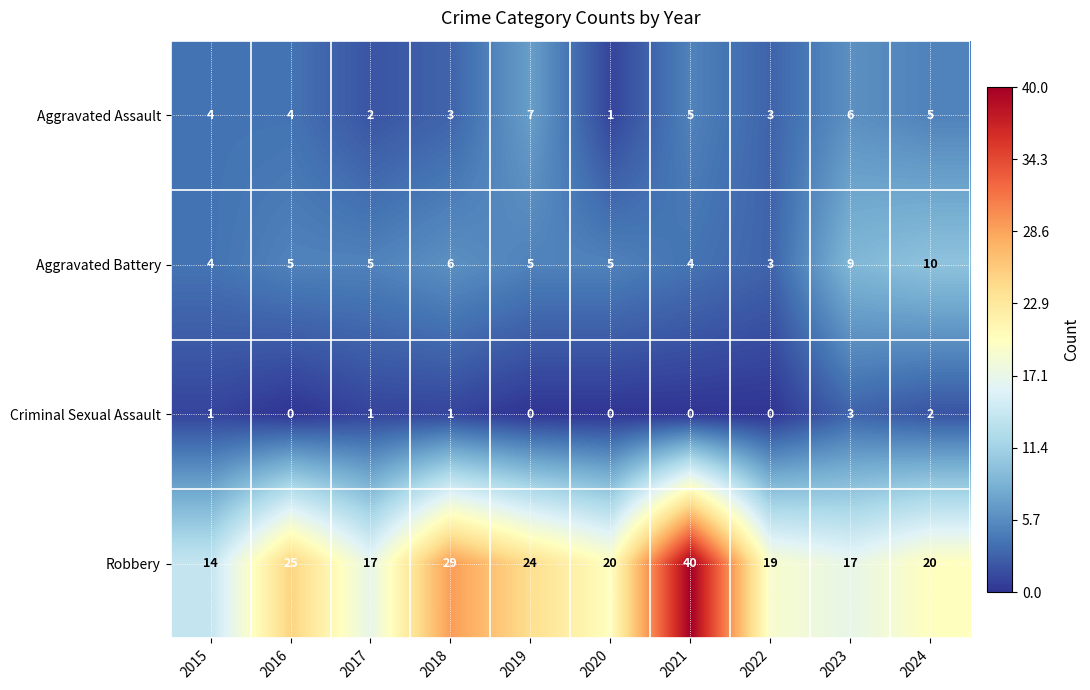

How many positive values does the Criminal Sexual Assault series have?

5